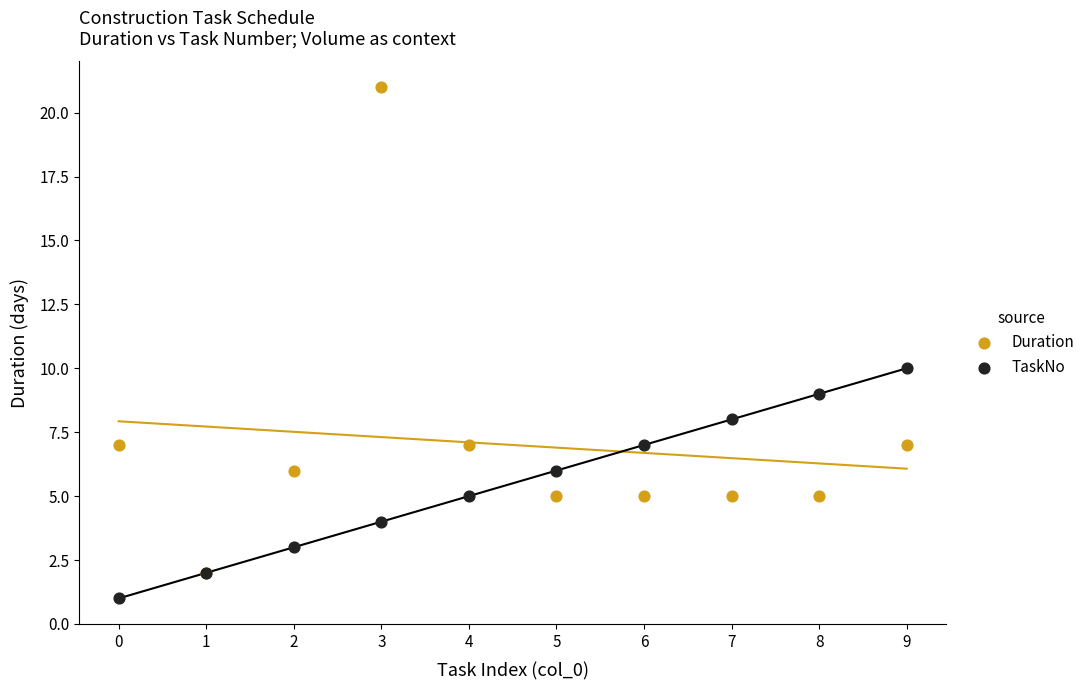

What are all the series names shown in the legend?

Duration, TaskNo